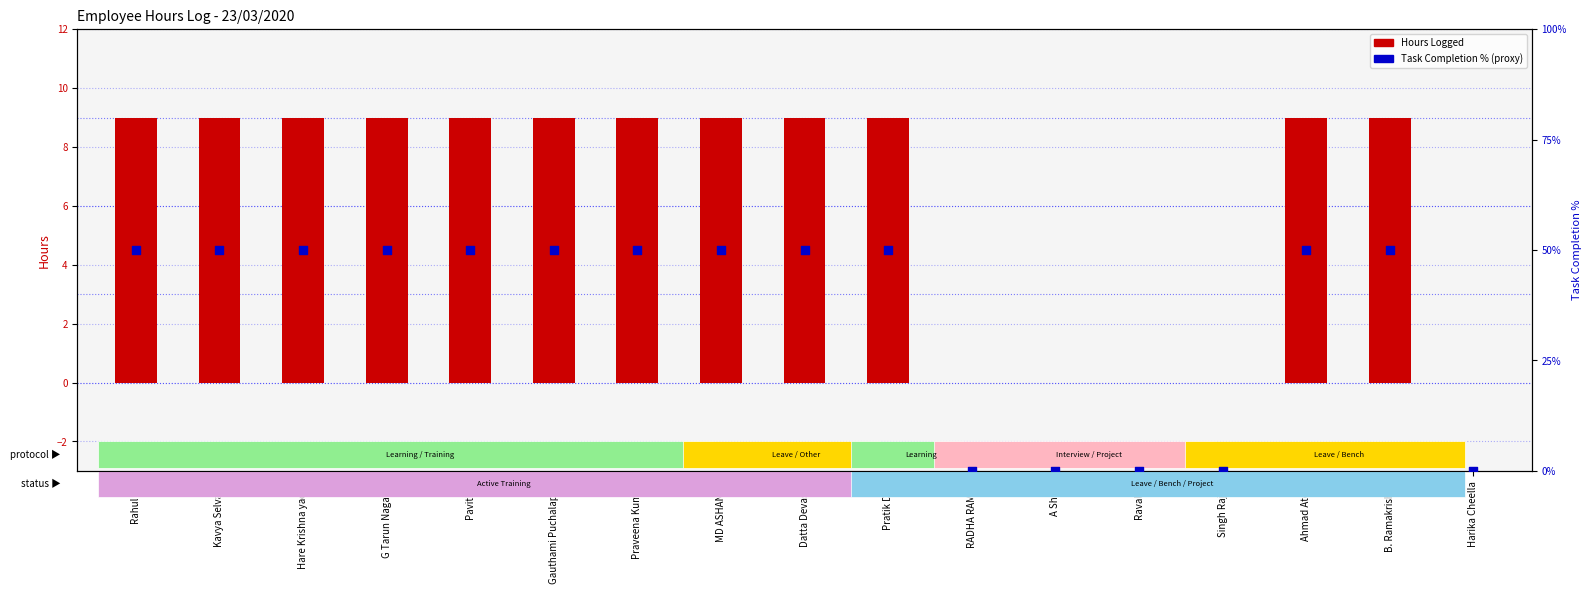

Which series has the largest Y range (max minus min)?

Task % (proxy)